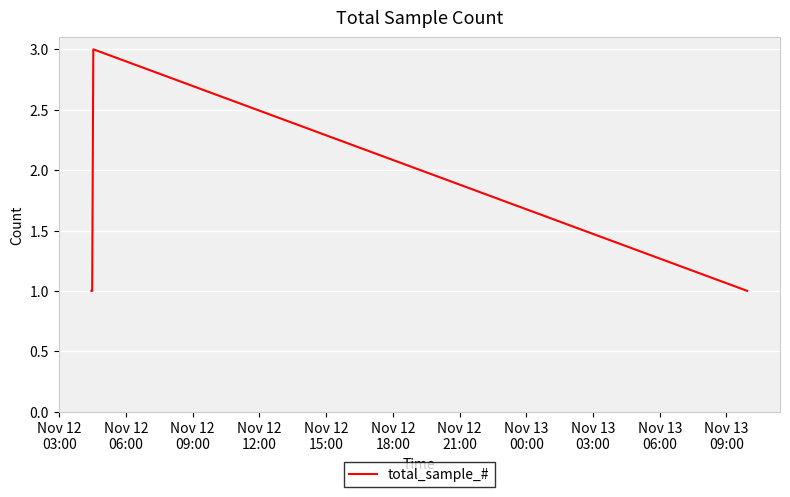

True or false: the data has more than 1 interior local peaks.

False